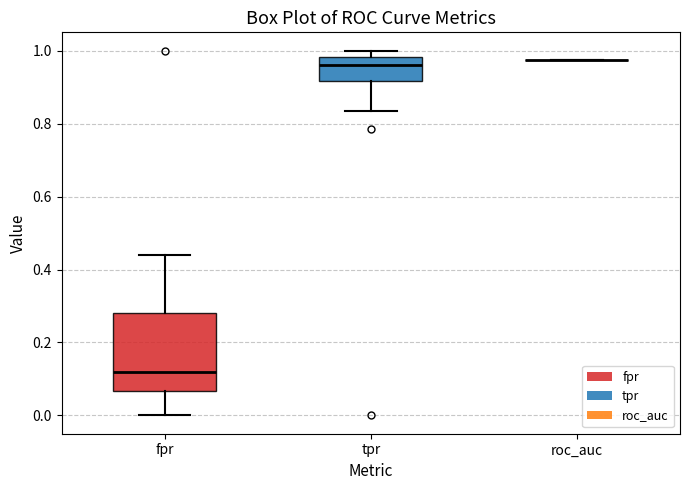

Which box is the tallest, from its lower edge to its upper edge?

fpr